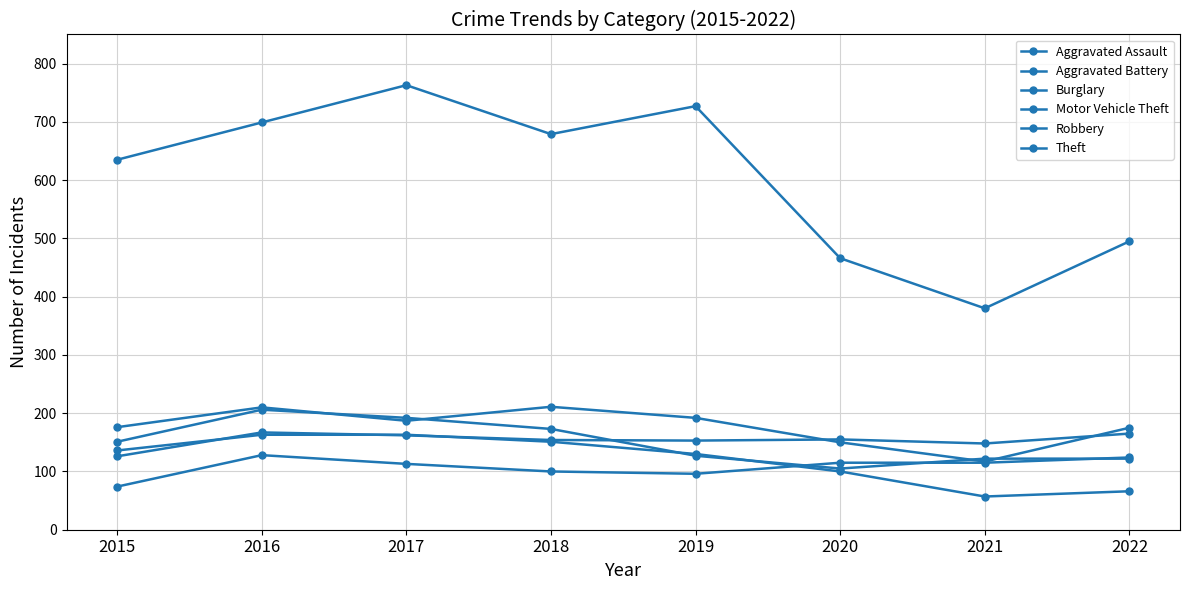

Reading left to right, extract all data points from this chart.

Aggravated Assault: 74	128	113	100	96	115	115	124
Aggravated Battery: 126	167	162	154	153	155	148	165
Burglary: 136	163	163	151	130	100	57	66
Motor Vehicle Theft: 176	210	187	211	192	150	117	175
Robbery: 151	206	192	173	127	105	122	122
Theft: 635	699	763	679	727	466	380	495